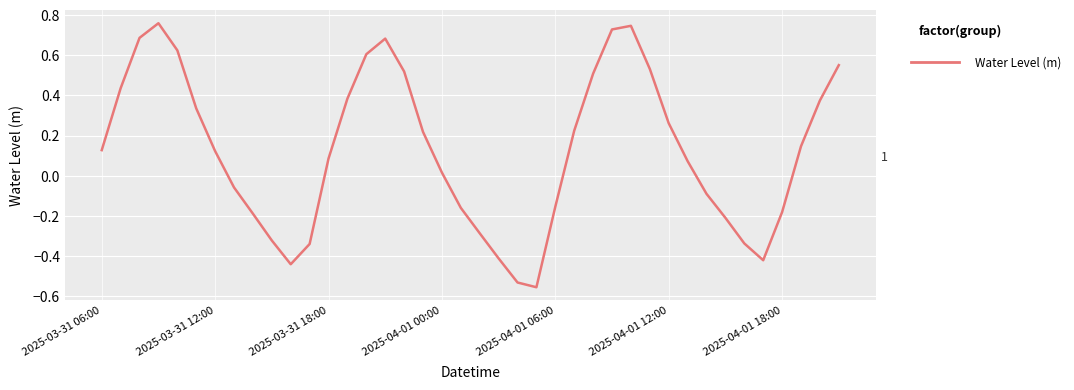

What is the minimum value shown in the chart?

-0.6